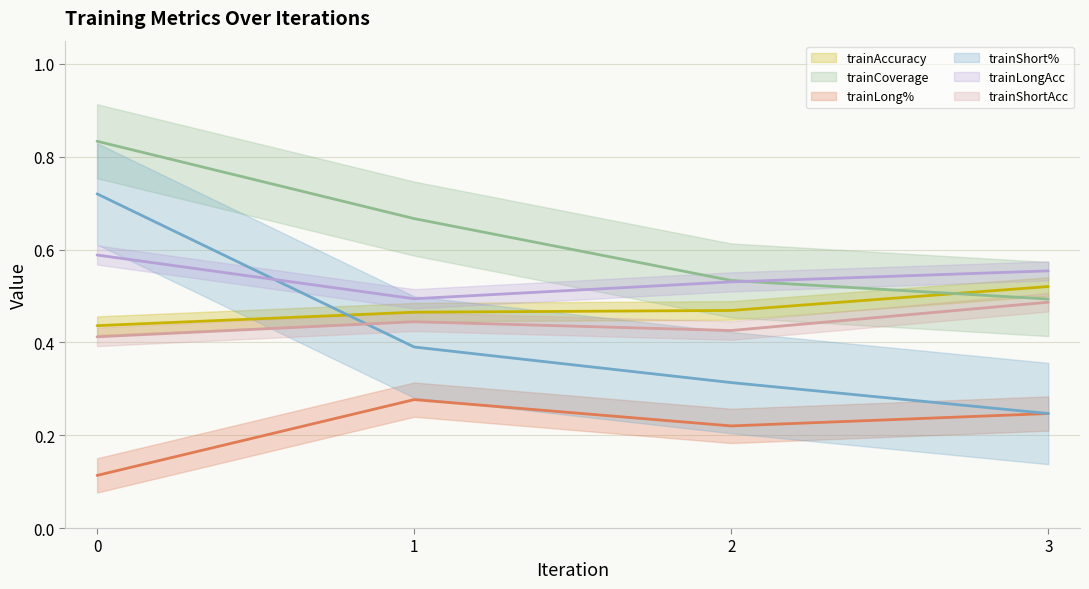

What value does the trainLong% (line) series have at 2?

0.2